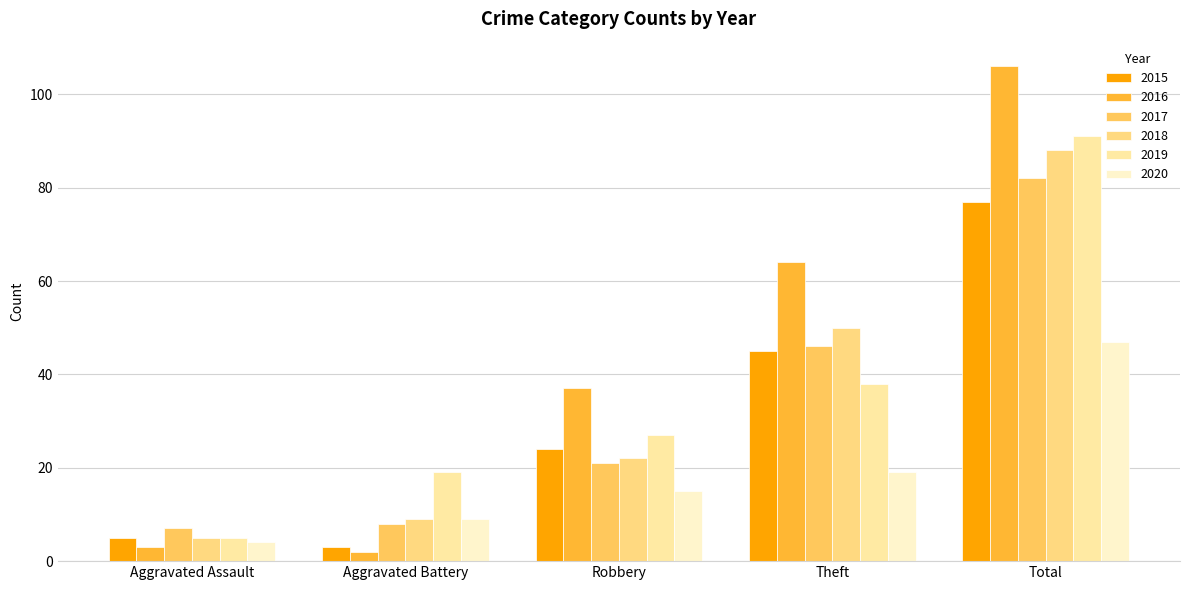

Between Aggravated Battery and Robbery, which series saw the biggest shift?

2016